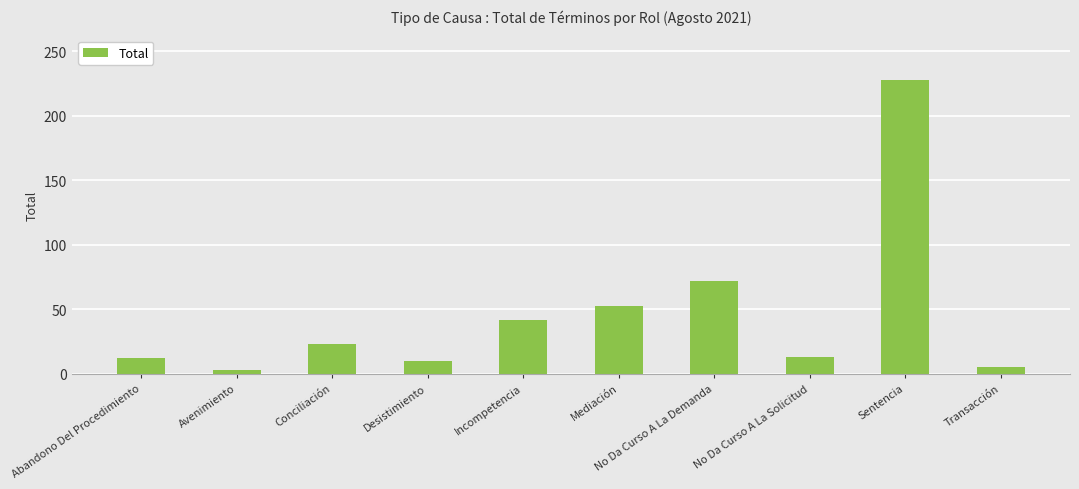

Is it true that the value at Transacción is 5?

True